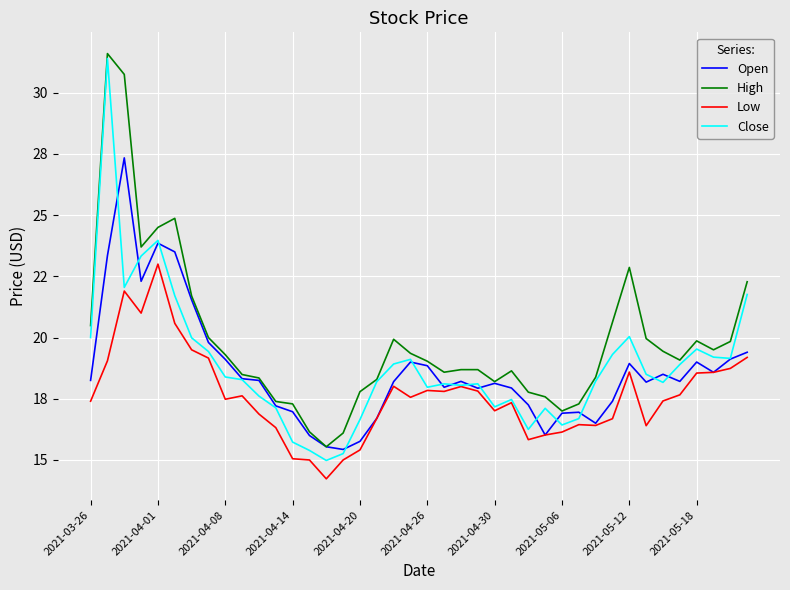

What is the smallest value displayed?

14.2